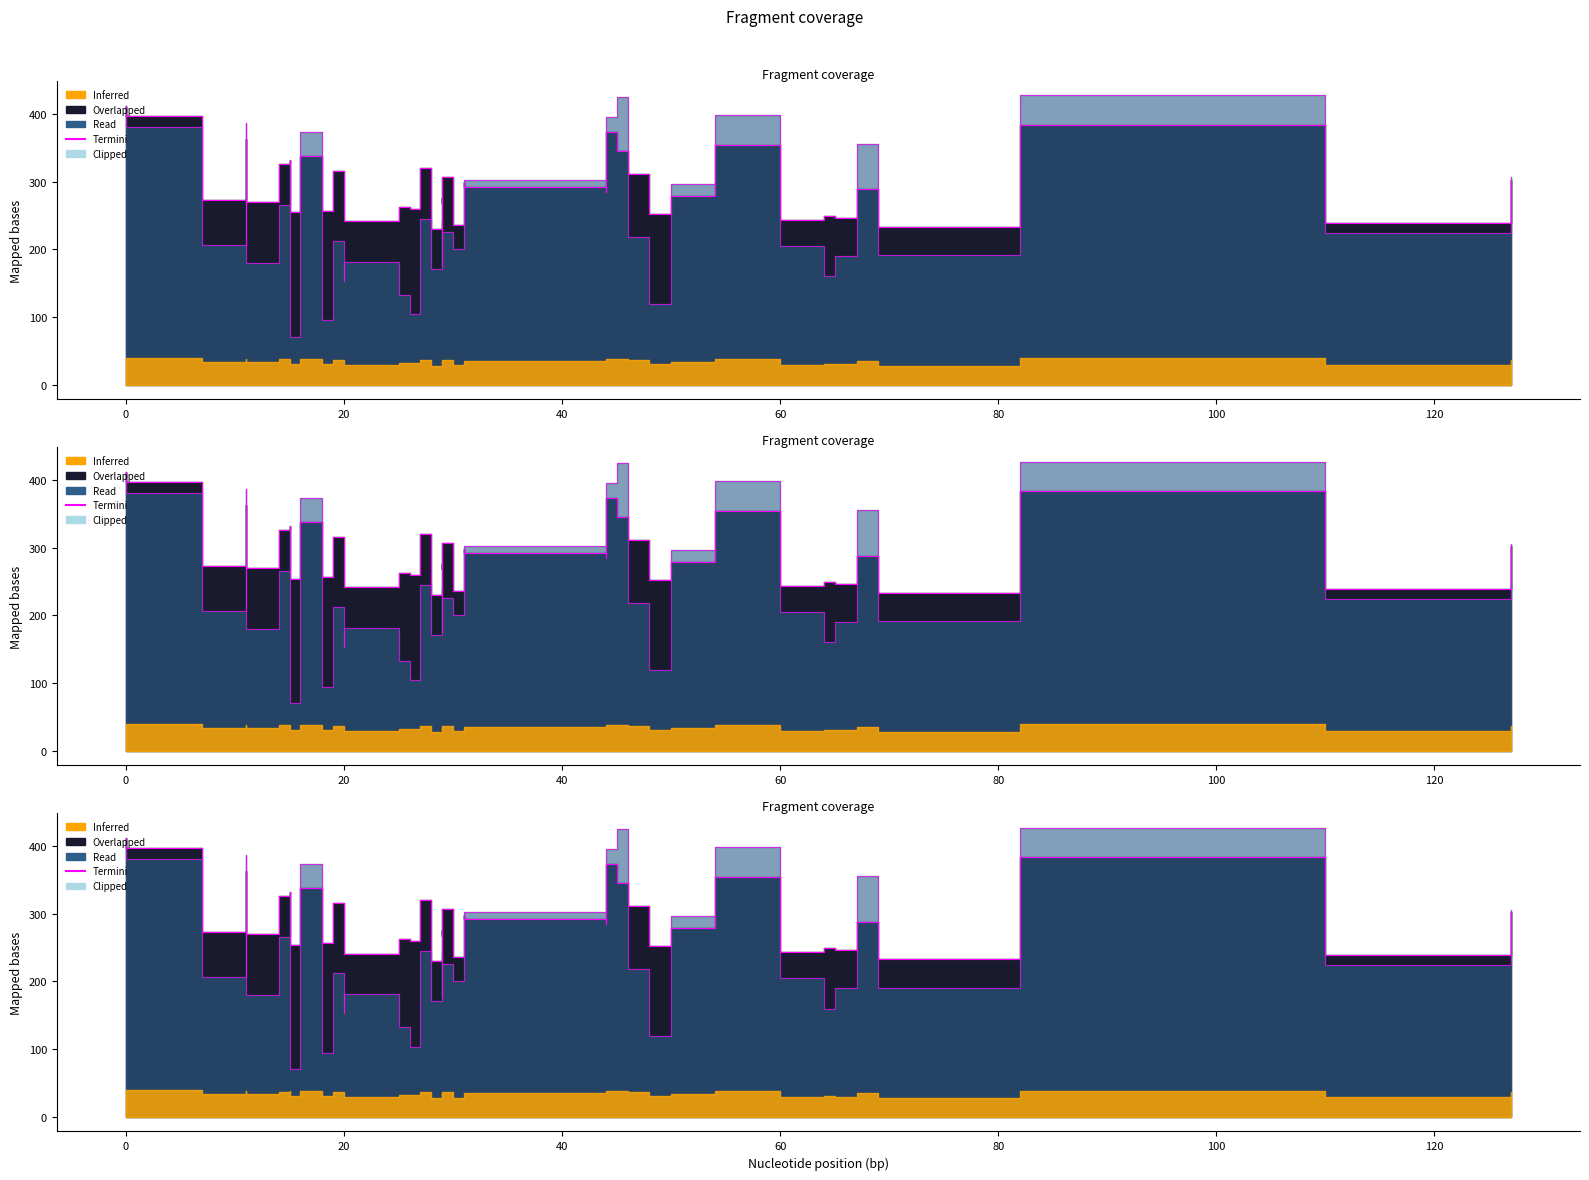

Count the number of categories in the chart.

40